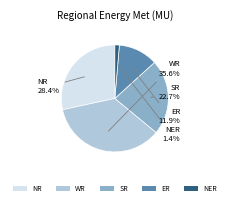

Between NR and NER, which is larger?

NR